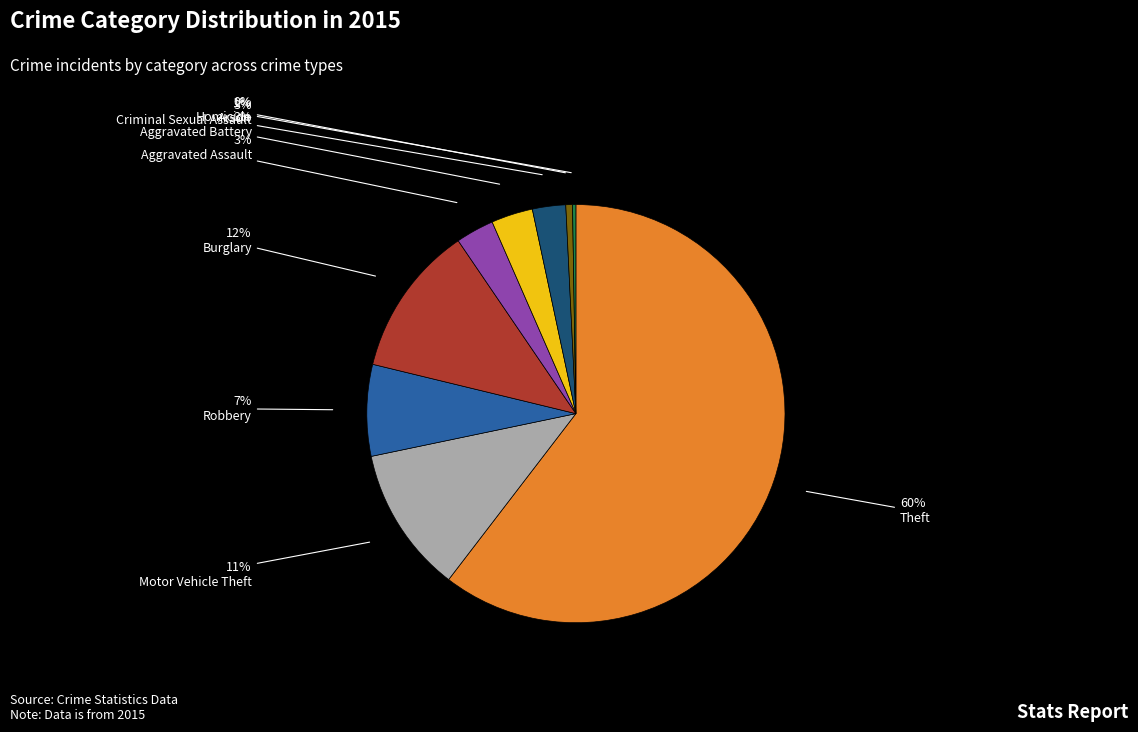

To the nearest percent, what is the difference between the largest and smallest slice percentages?

60%